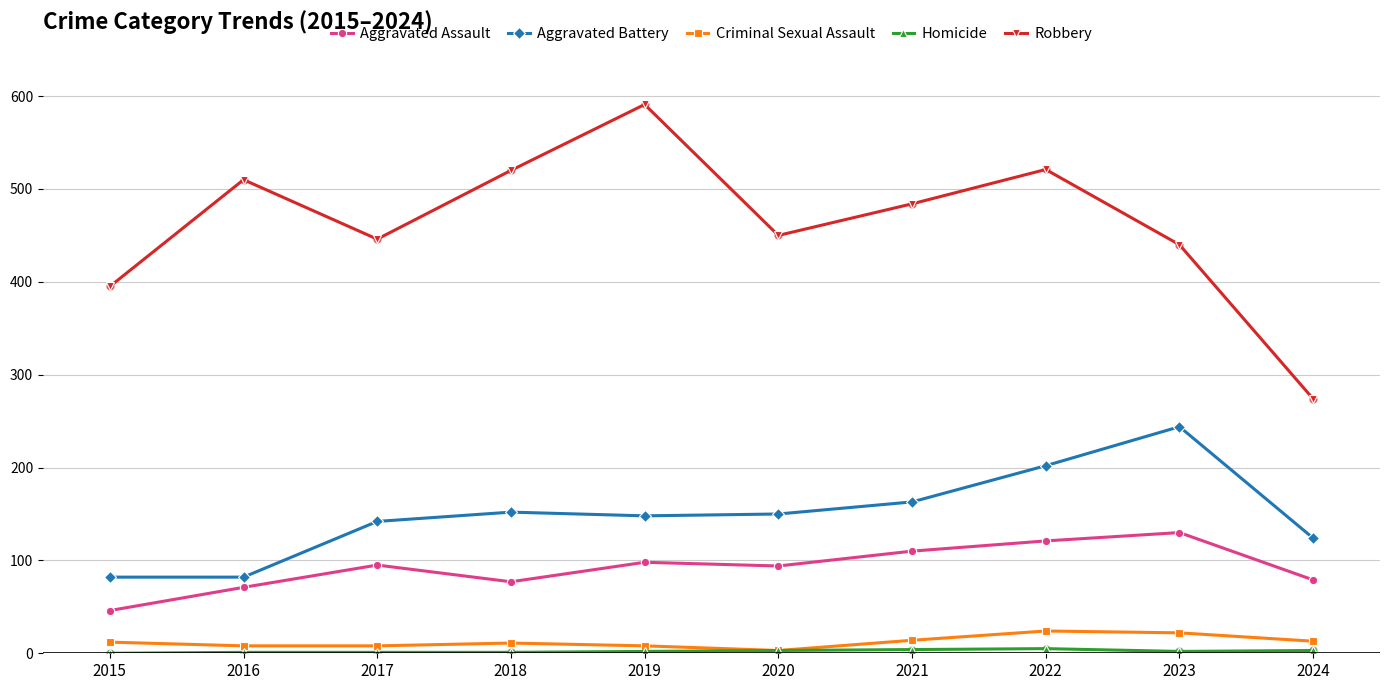

Which series changed the most between 2015 and 2020?

Aggravated Battery